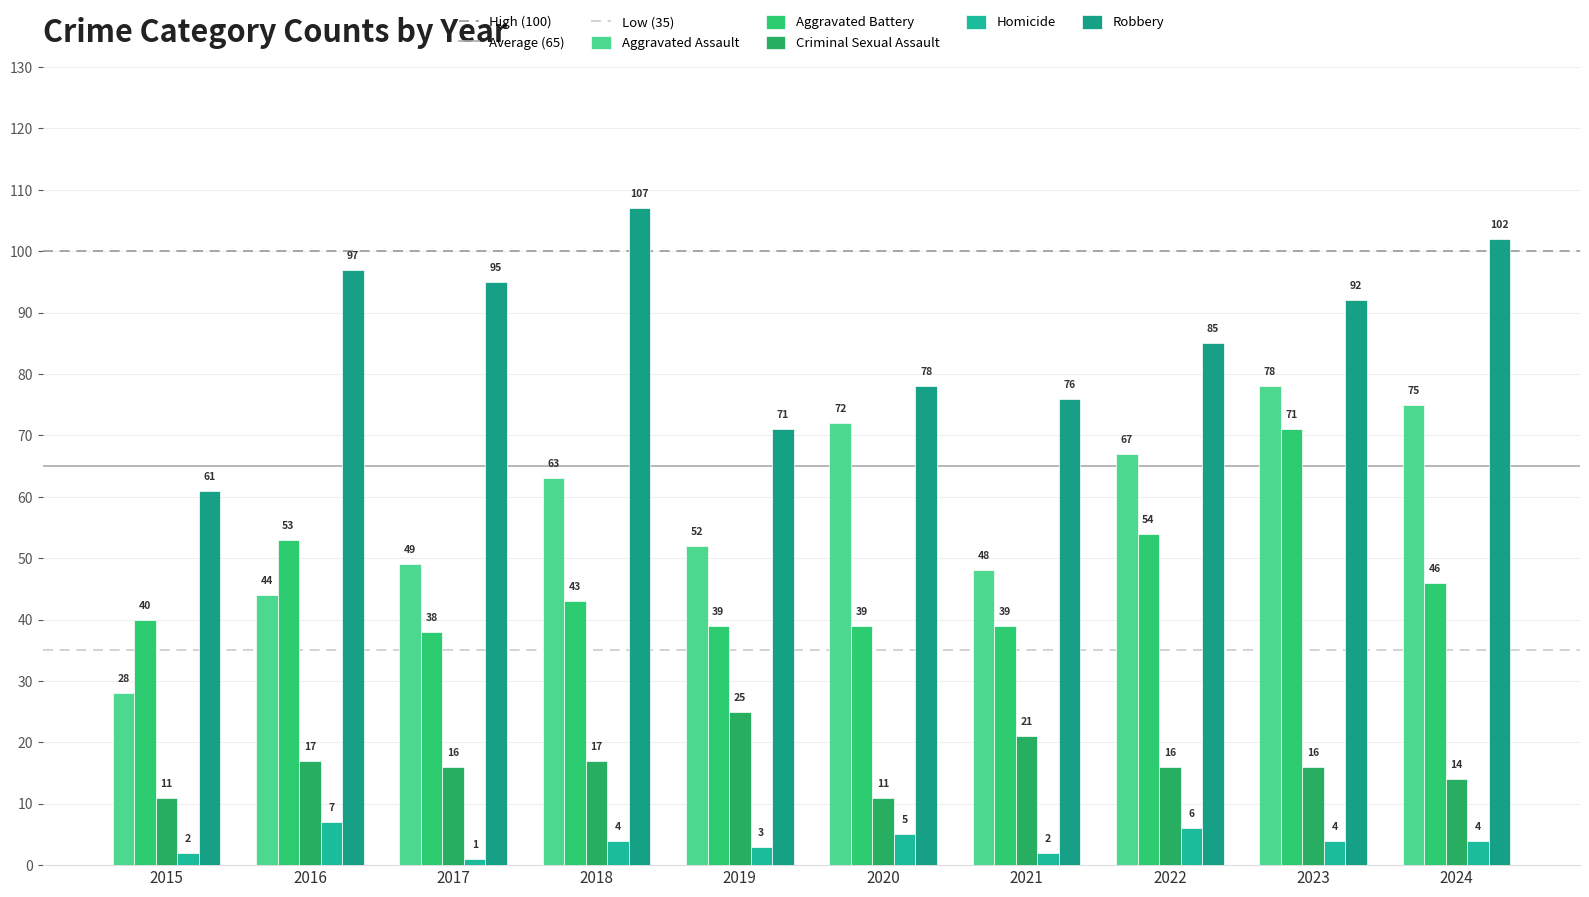

Which series changed the most between 2017 and 2018?

Aggravated Assault